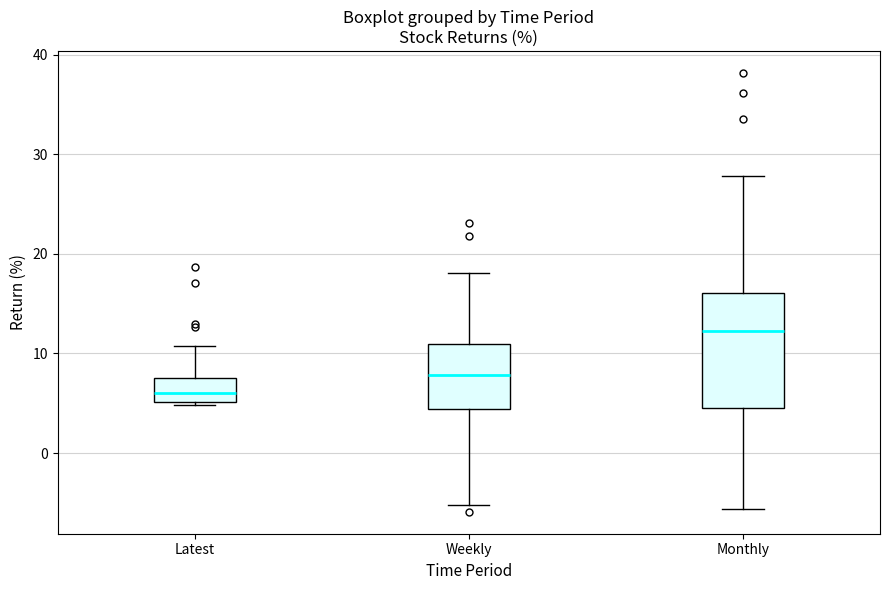

Reading left to right, read every box against the y-axis: the position of its median line, the range the box covers, and the ends of its whiskers. The values are not printed on the chart, so give them approximately, as read against the axis.

Latest: median 6, box 5 to 7, whiskers 5 to 11
Weekly: median 8, box 4 to 11, whiskers -5 to 18
Monthly: median 12, box 5 to 16, whiskers -6 to 28